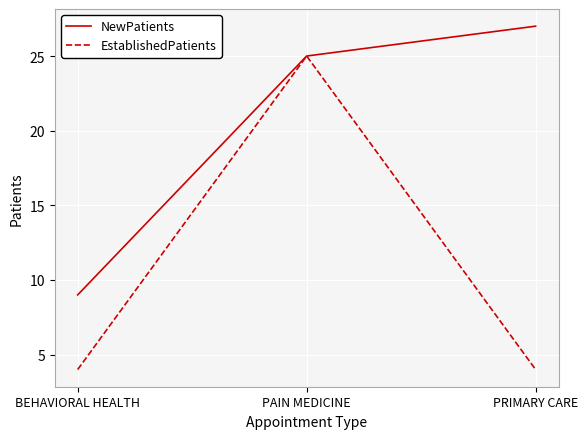

What value does the NewPatients series have at BEHAVIORAL HEALTH, to the nearest 10?

10